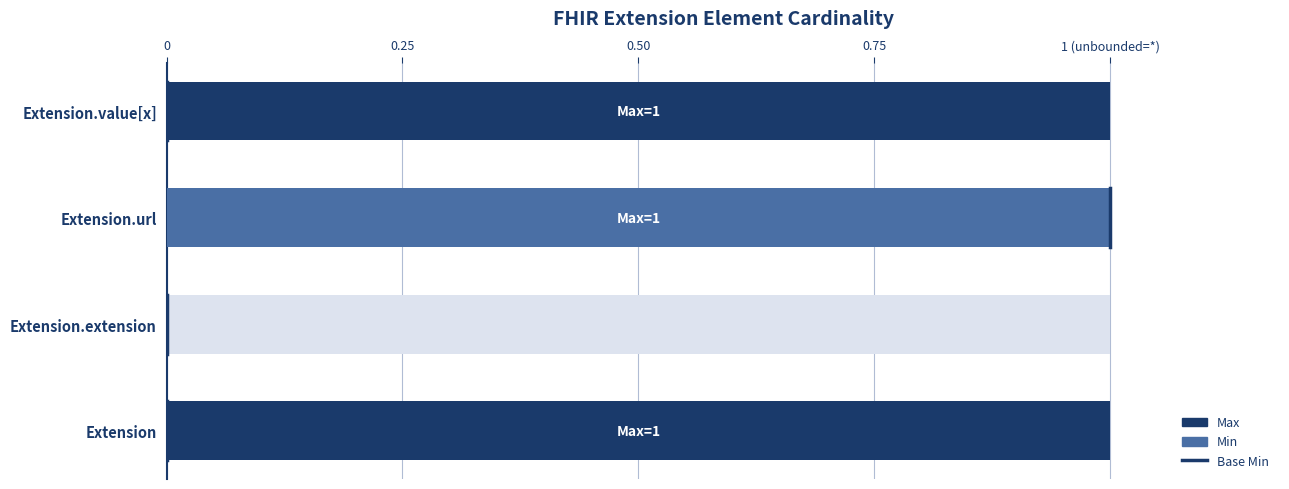

True or false: Max has a value of -1 at Extension.extension.

False